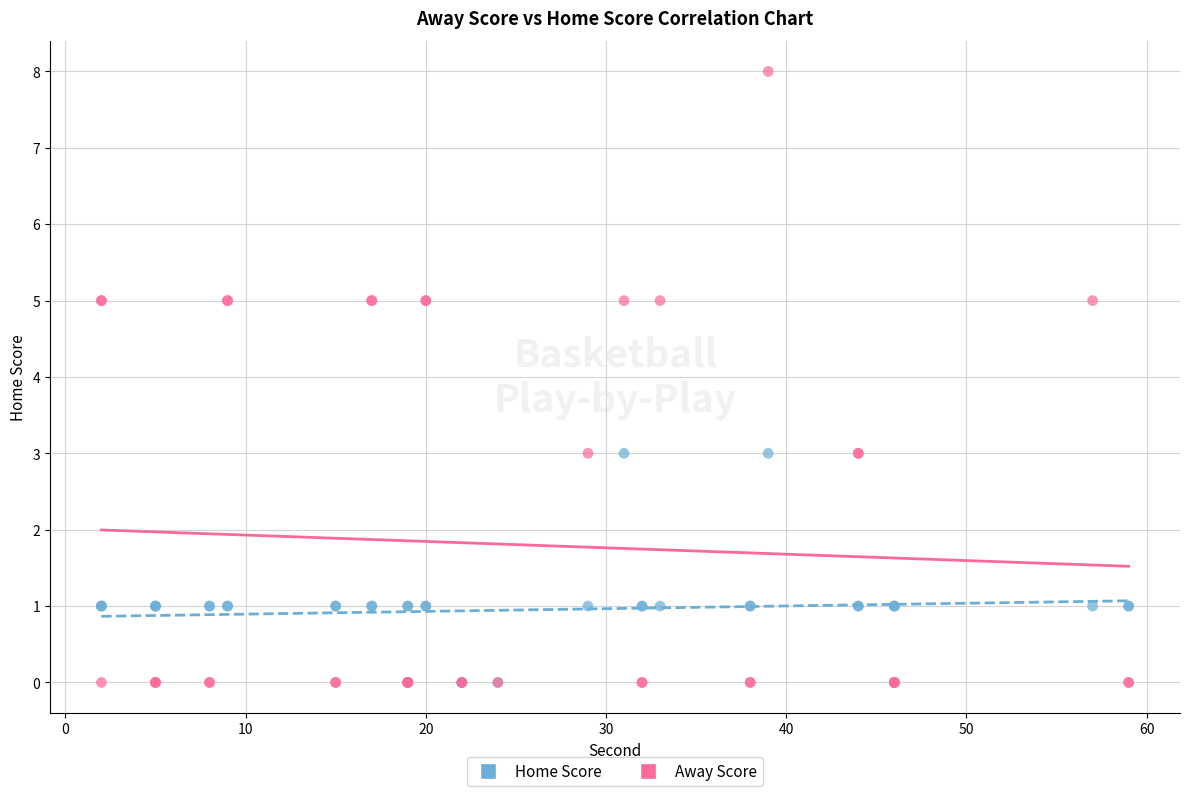

Which series has the widest spread of Y values?

Away Score